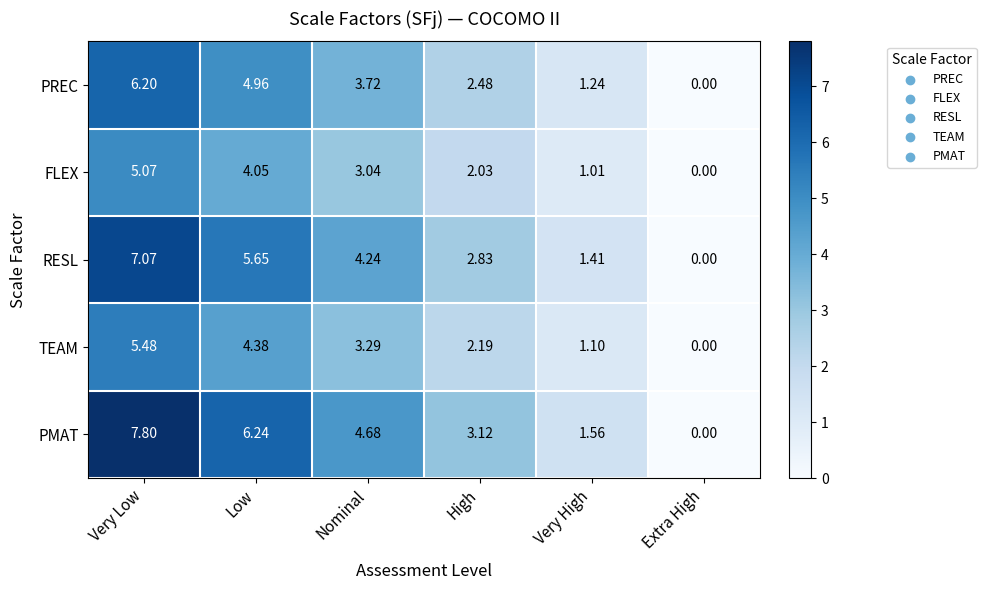

List the series in order of their overall mean, highest first.

PMAT, RESL, PREC, TEAM, FLEX